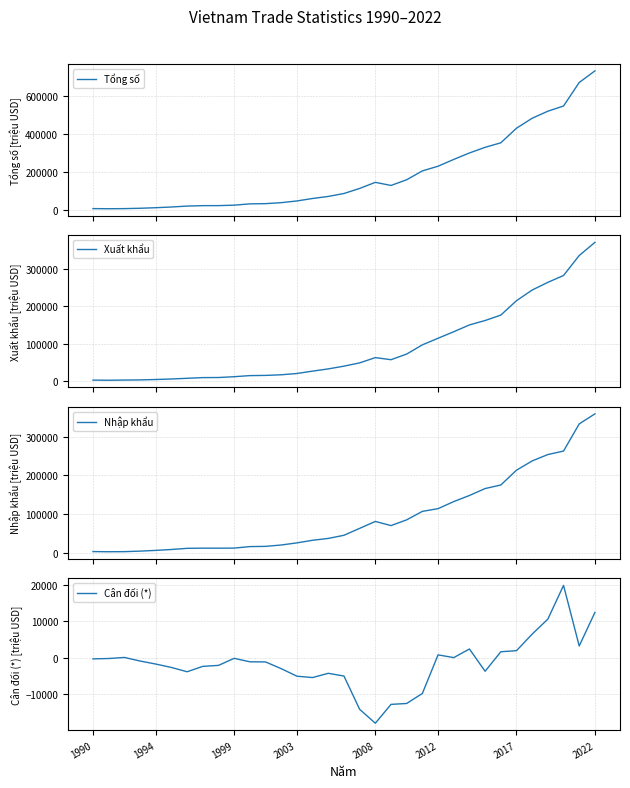

The Cân đối (*) series shows -348.4 at 1990. True or false?

True